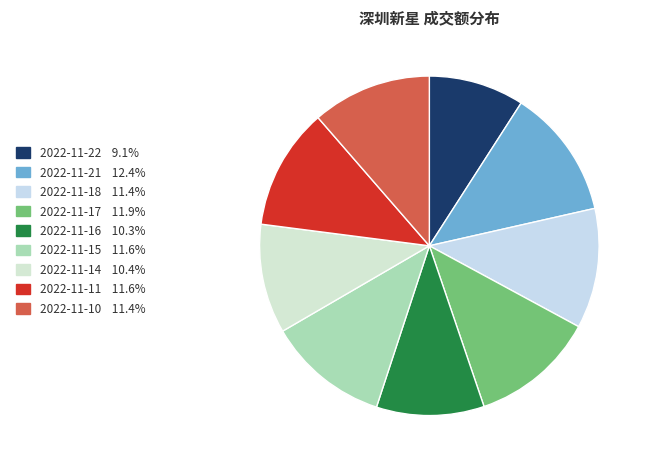

What is the ratio of the value at 2022-11-11 to the value at 2022-11-21?

0.9